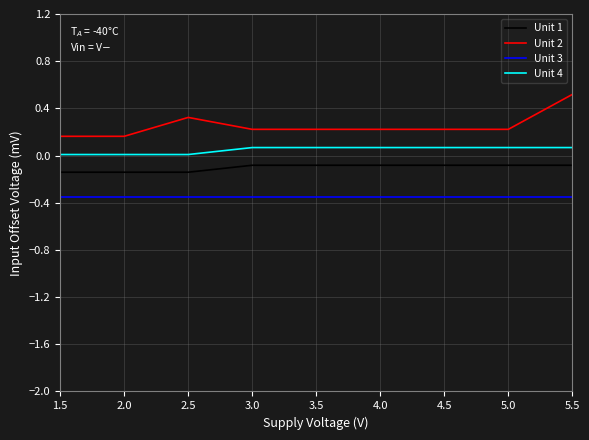

What is the greatest value displayed?

0.5